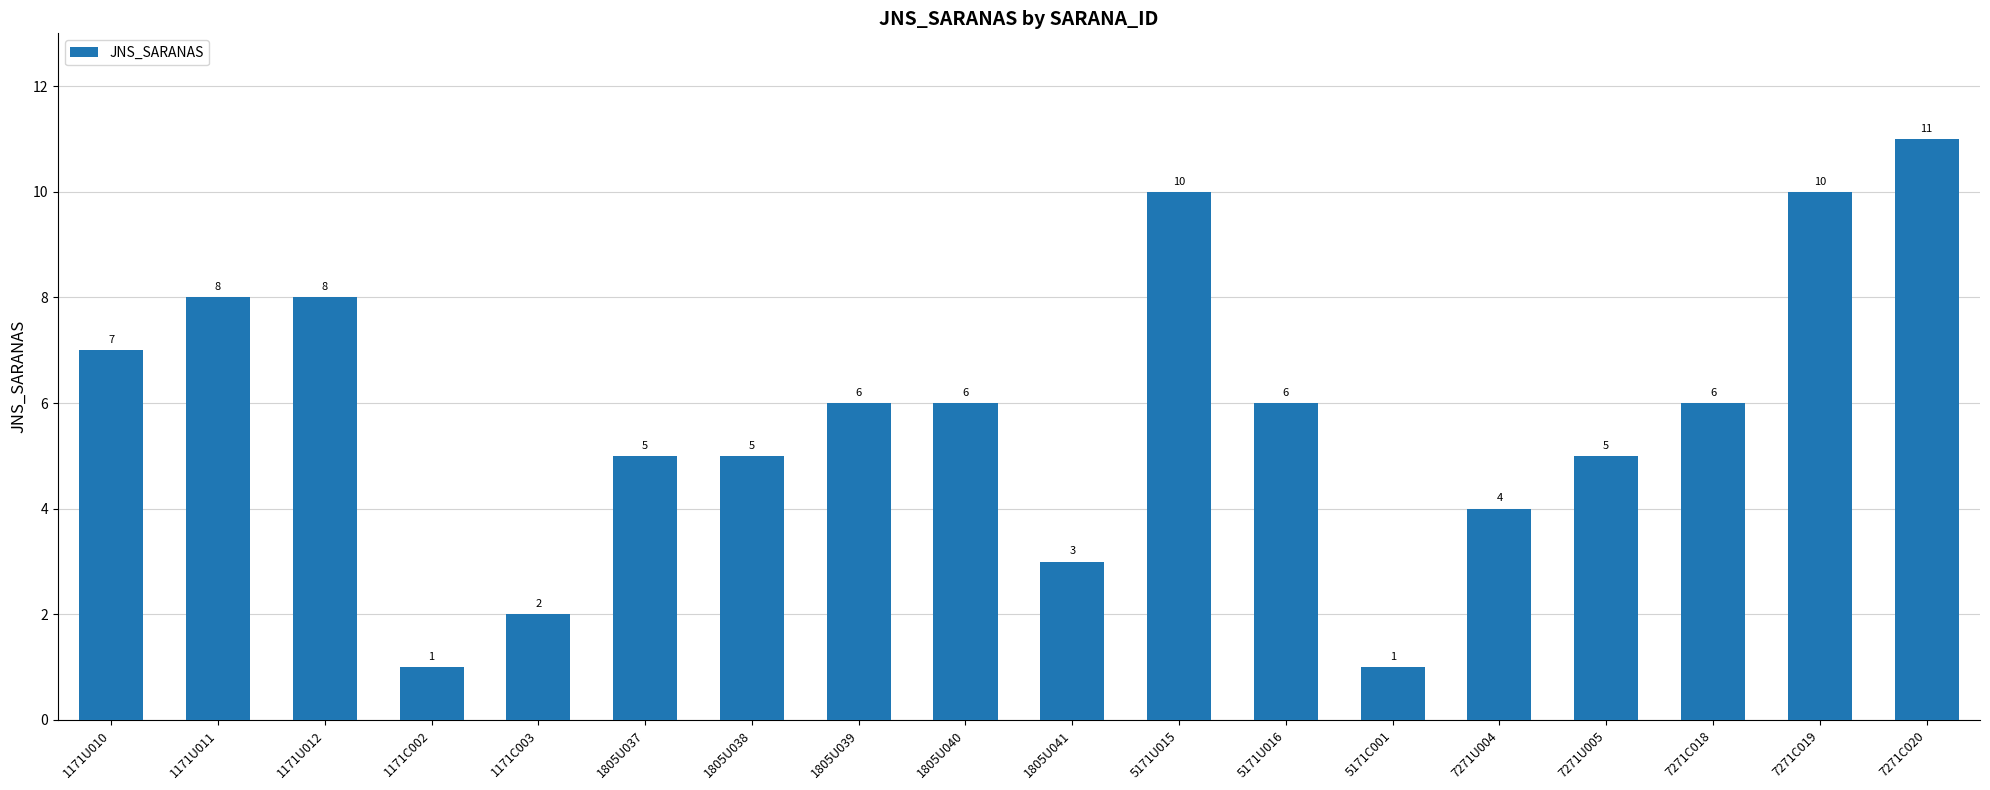

The chart shows a value of 0 at 1171C002. True or false?

False